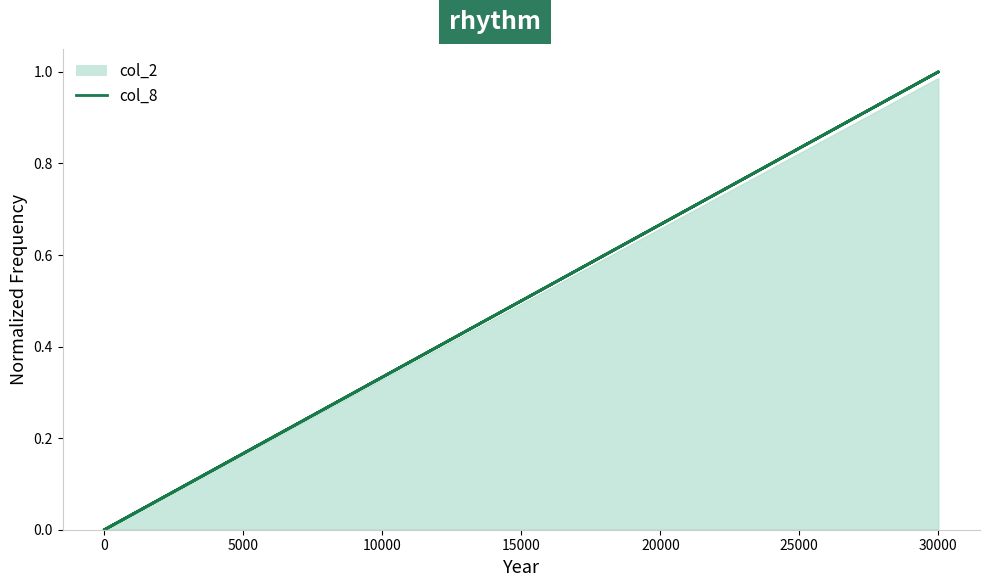

What is the maximum value shown in the chart?

1